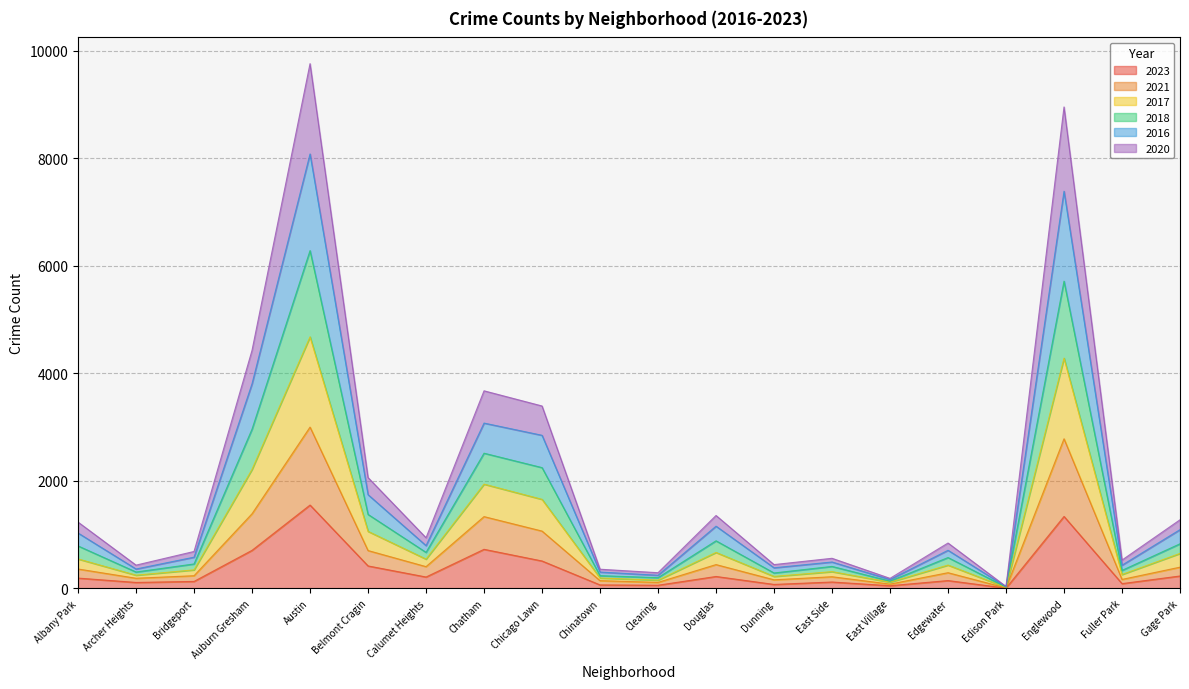

What are all the series names shown in the legend?

2023, 2021, 2017, 2018, 2016, 2020